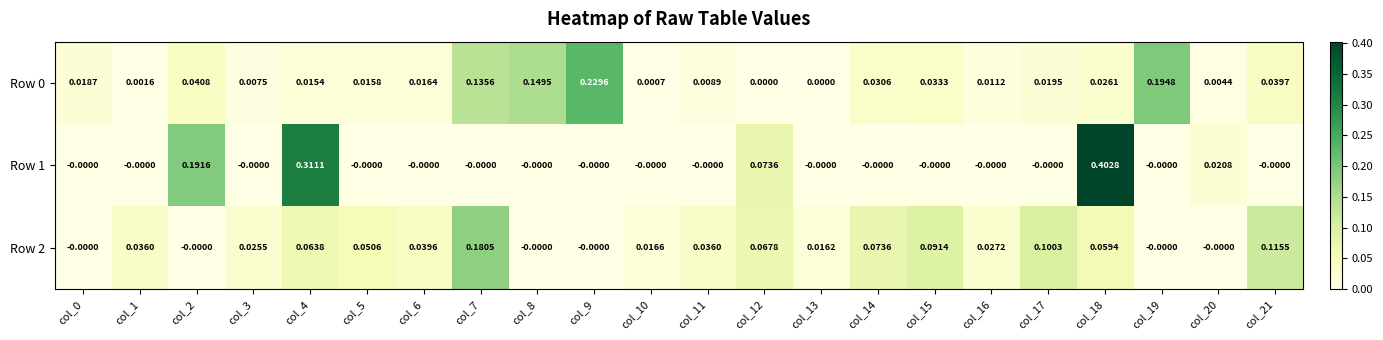

What is the spread (max minus min) of values at col_9?

0.2